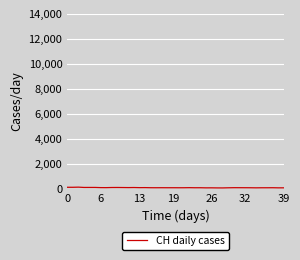

At which label is the value closest to 94?

10